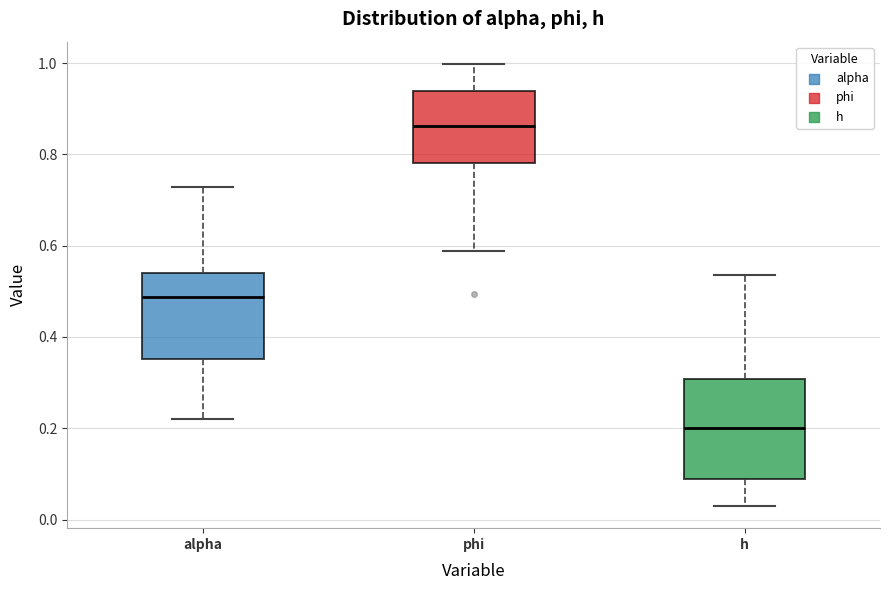

Where is the upper edge of the box for alpha on the y-axis? The values are not printed on the chart, so give them approximately, as read against the axis.

0.54